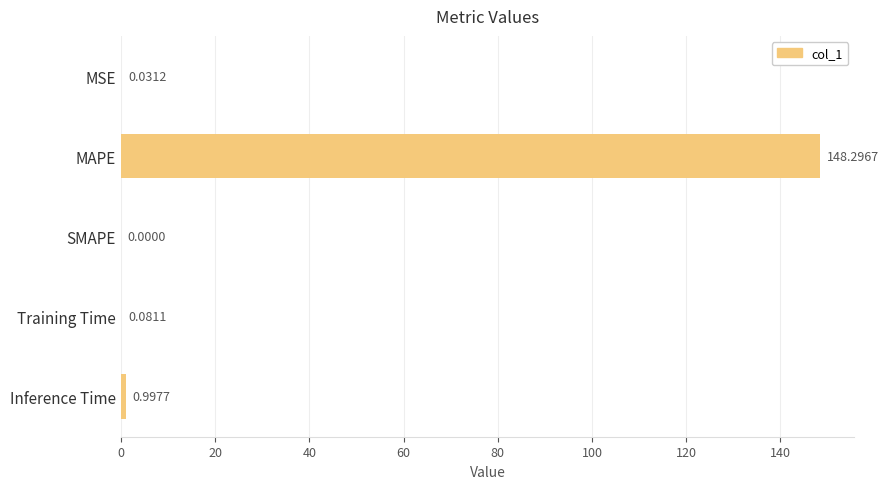

What is the change in value from MAPE to Training Time?

-148.2